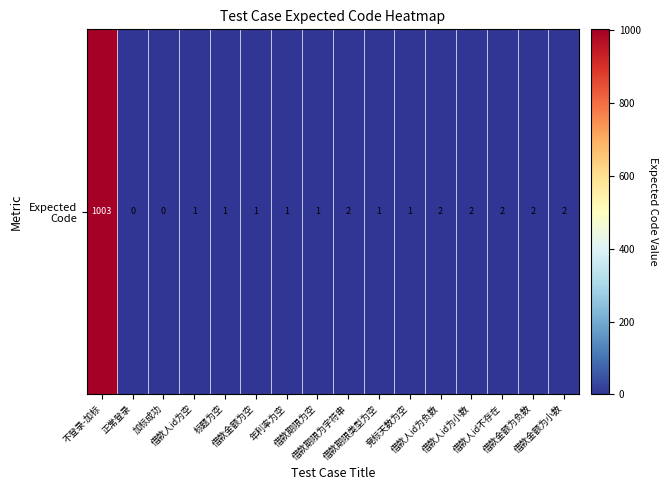

Reading left to right, list all the values displayed in this chart.

1003	0	0	1	1	1	1	1	2	1	1	2	2	2	2	2